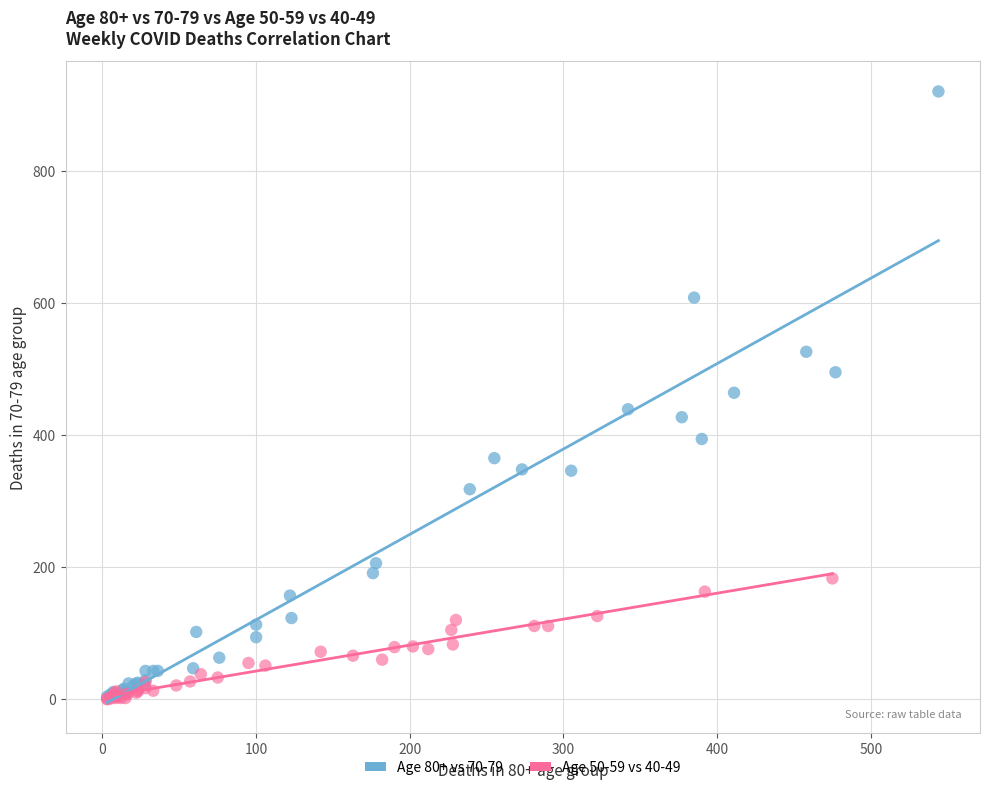

Which series has the largest Y range (max minus min)?

Age 80+ vs 70-79